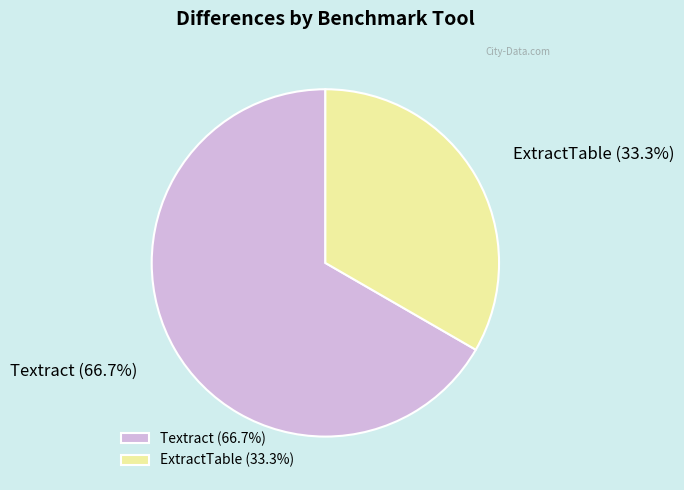

Count the number of slices in the pie.

2